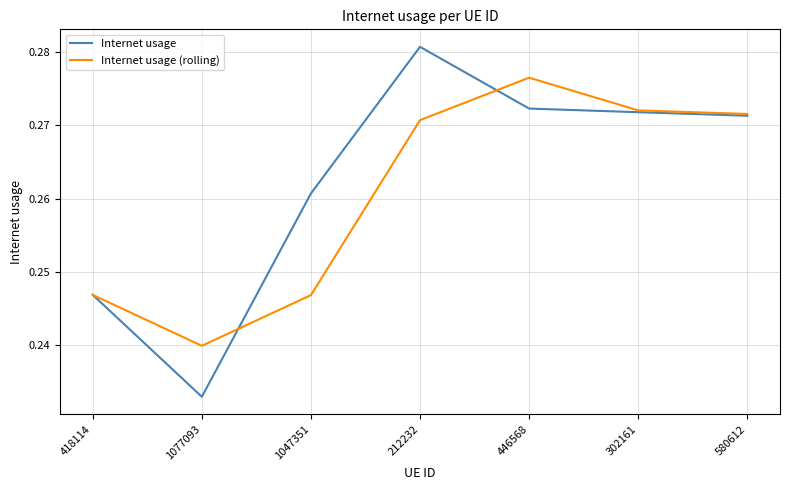

Rank the categories by Internet usage value from lowest to highest.

1077093, 418114, 1047351, 580612, 302161, 446568, 212232